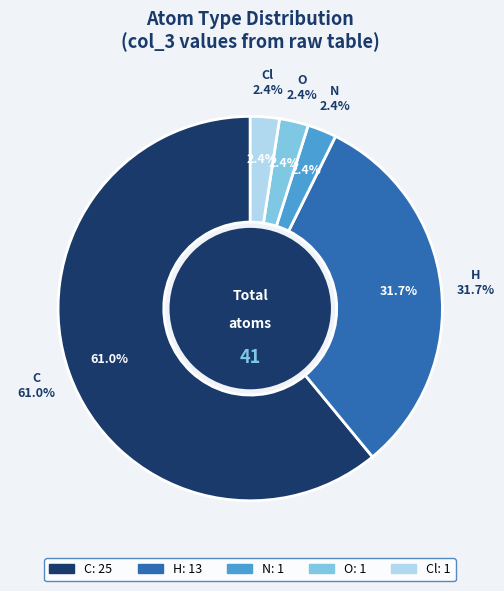

What is the smallest slice in the pie chart?

N